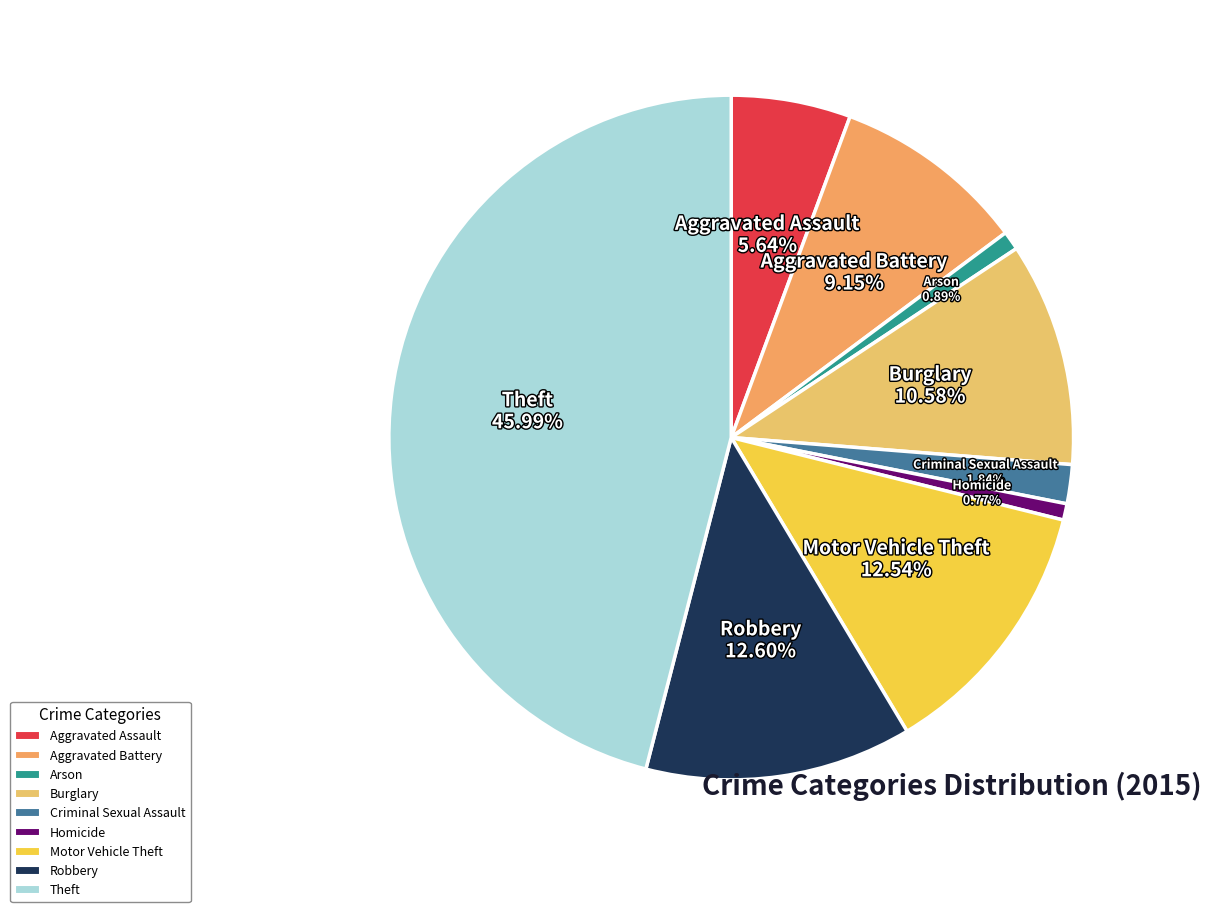

Is it true that Theft is 51% of the pie?

False